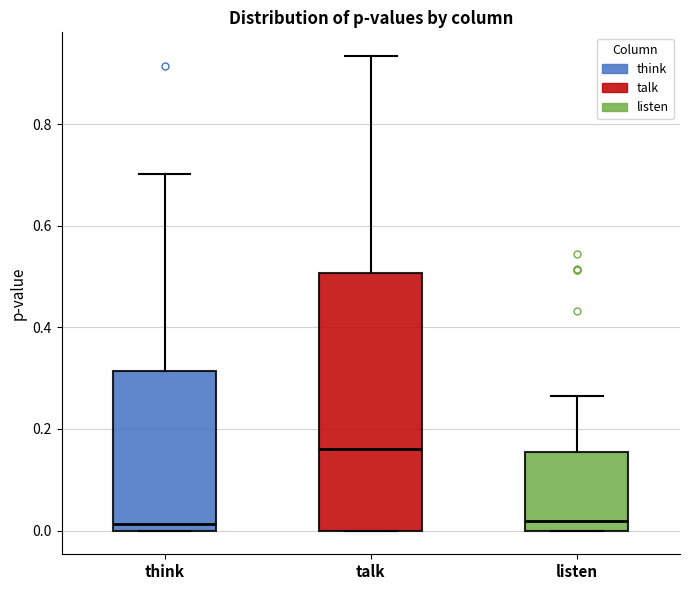

Reading left to right, transcribe this box plot: for each box, give where its median line is, the range the box spans, and where its two whiskers end, as read against the y-axis. The values are not printed on the chart, so give them approximately, as read against the axis.

think: median 0.02, box 0.00 to 0.32, whiskers 0.00 to 0.70
talk: median 0.16, box 0.00 to 0.50, whiskers 0.00 to 0.94
listen: median 0.02, box 0.00 to 0.16, whiskers 0.00 to 0.26